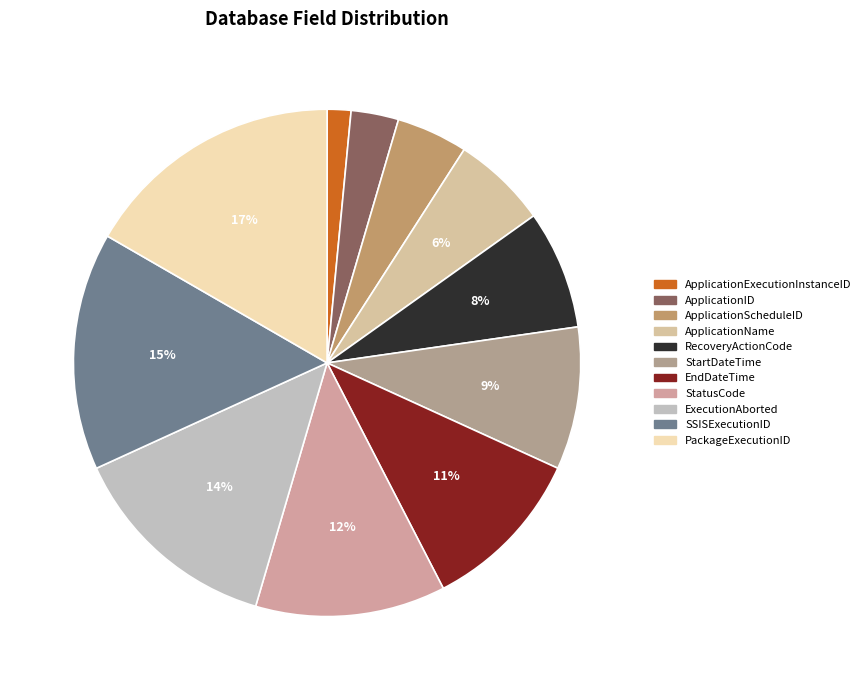

What percentage is the EndDateTime slice, to the nearest percent?

11%